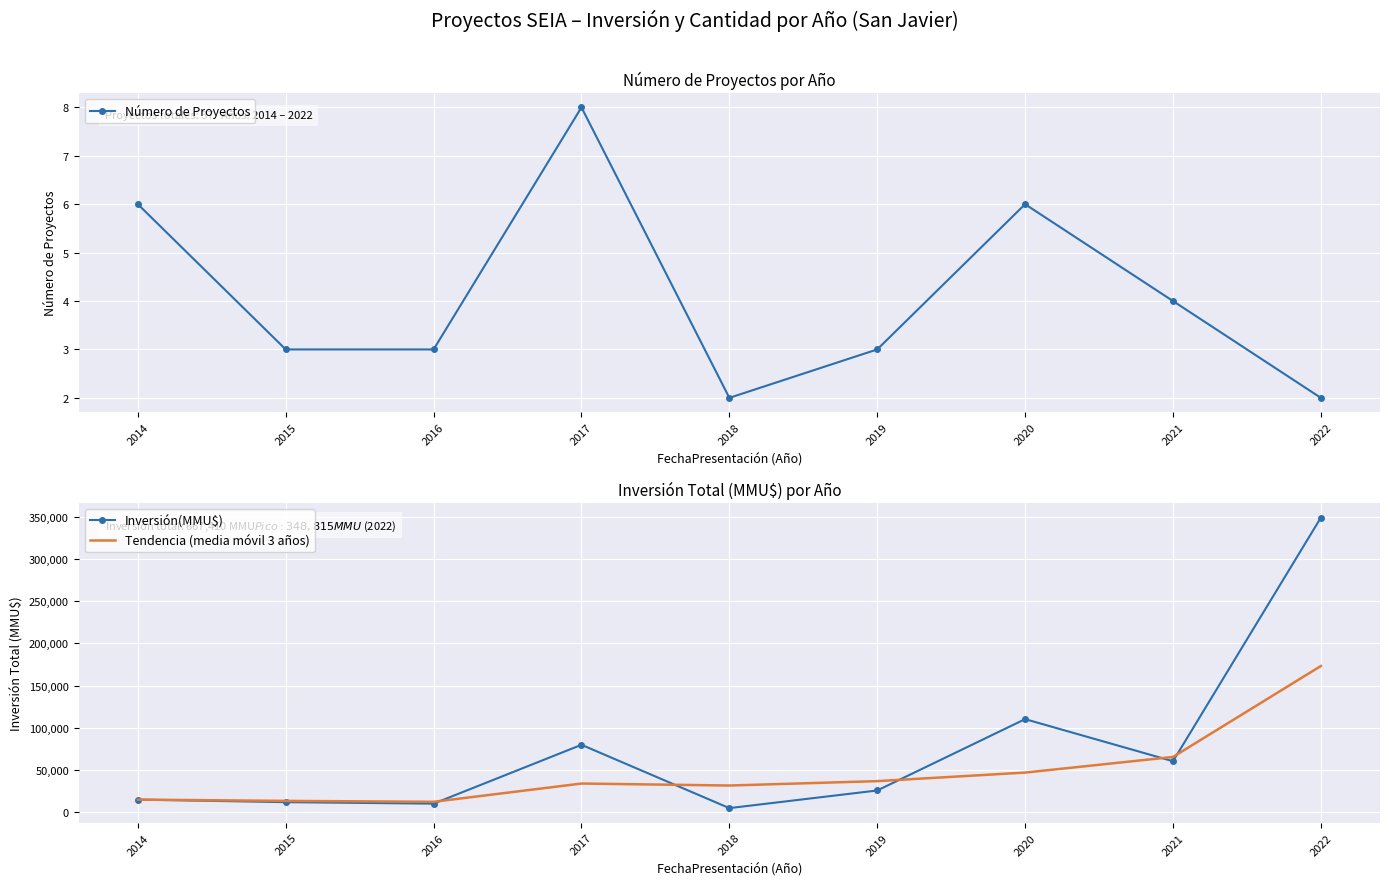

The value of Inversión(MMU$) at 2022 is 197883.5. True or false?

False